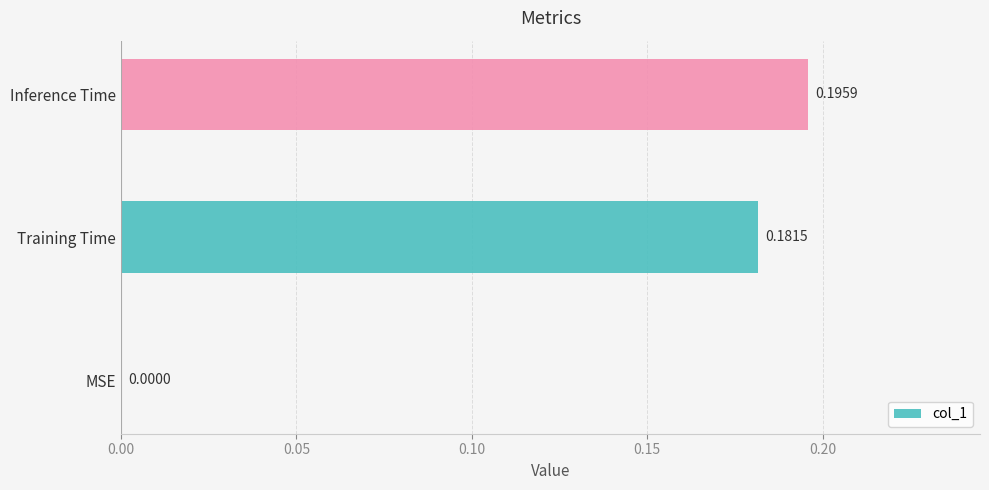

Which has a higher value, MSE or Inference Time?

Inference Time